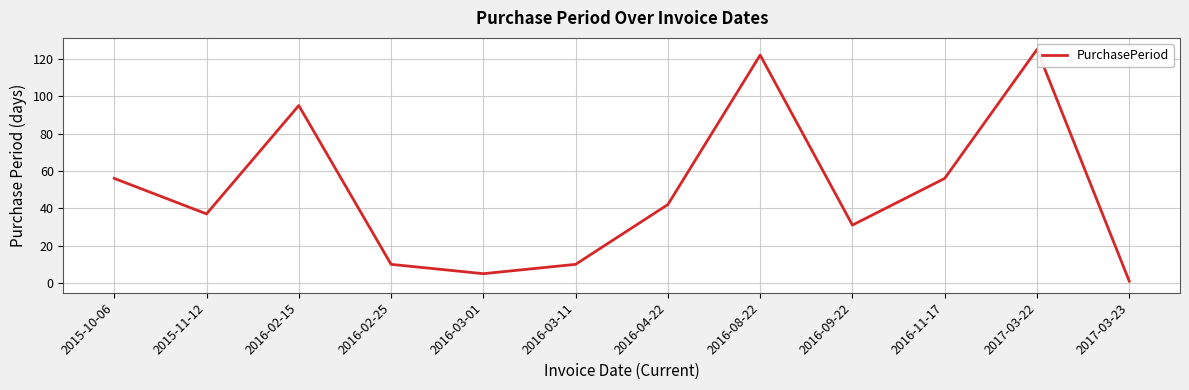

Where does the data first go above 42?

2015-10-06